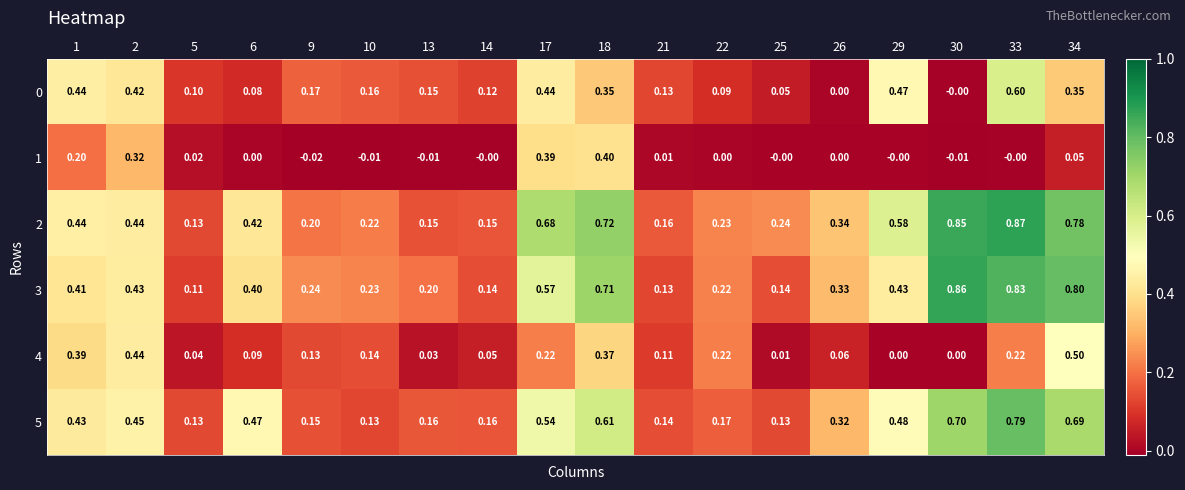

How many categories are shown in the chart?

18